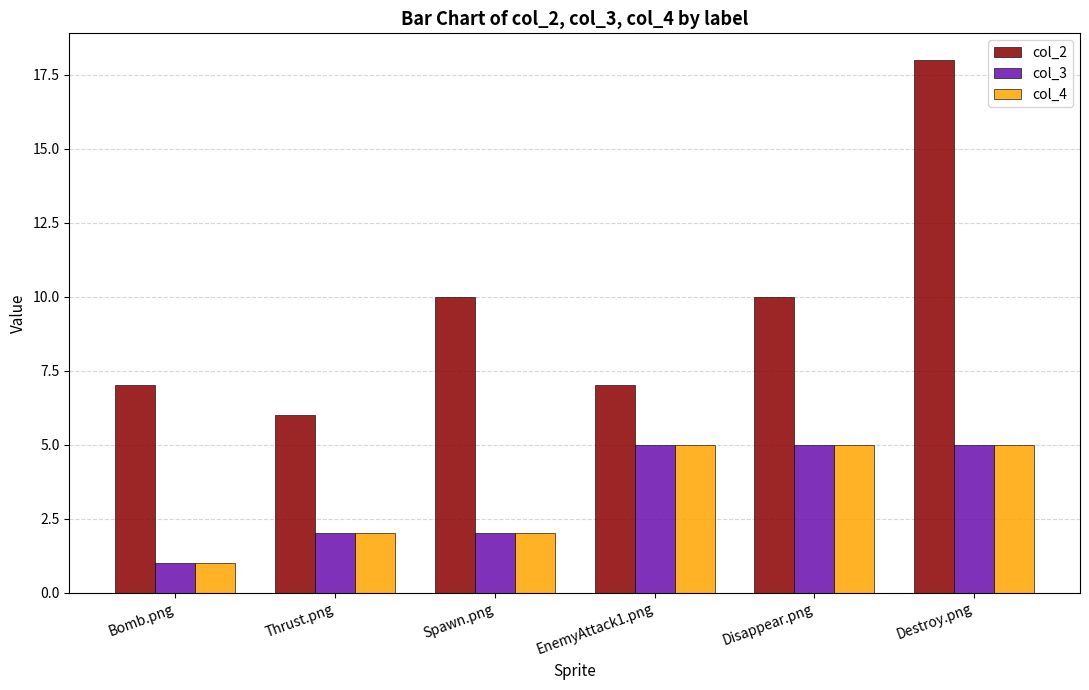

What is the difference between the col_2 values at Thrust.png and EnemyAttack1.png?

1